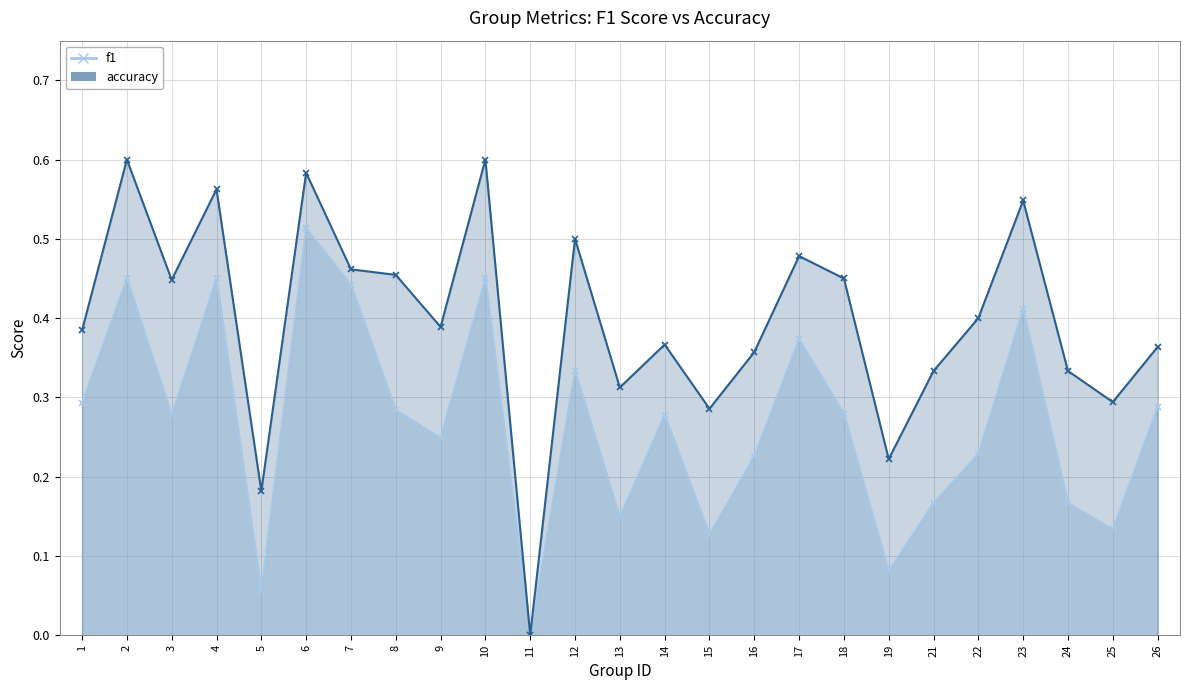

At 10, list the series in order from largest to smallest.

accuracy, f1